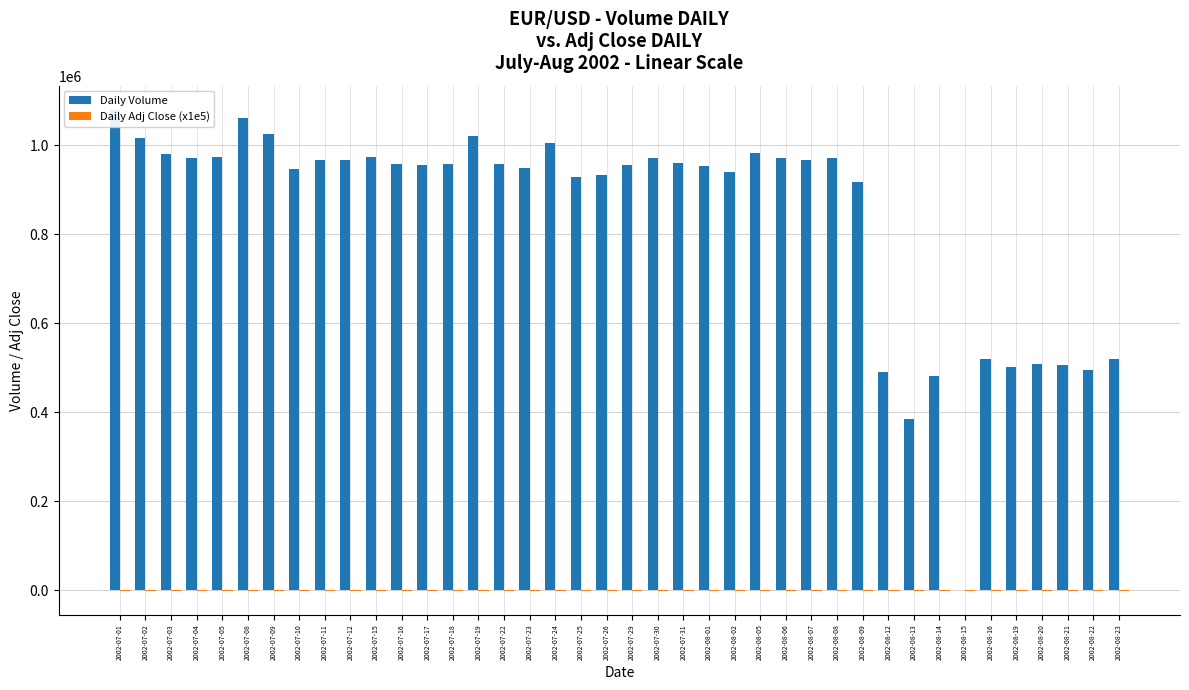

What is the approximate value of Daily Adj Close (x1e5) at 2002-07-02?

-1053.0